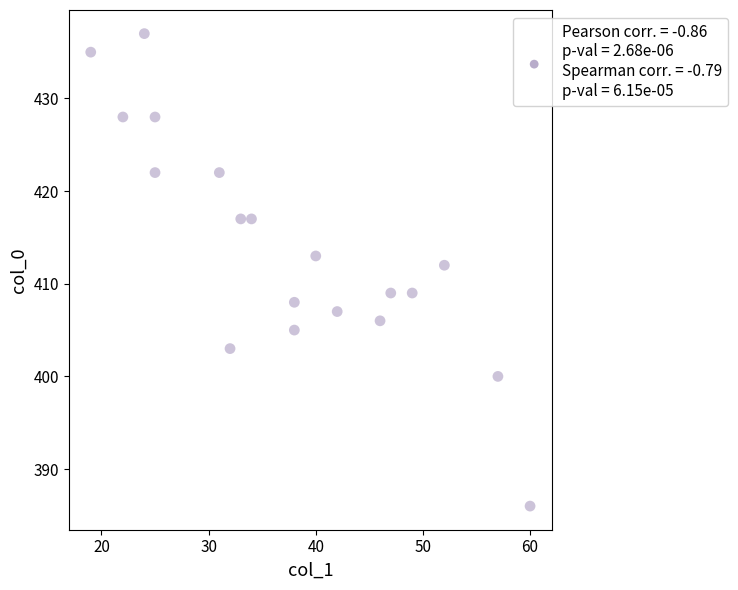

What is the range of Y values (max minus min)?

51